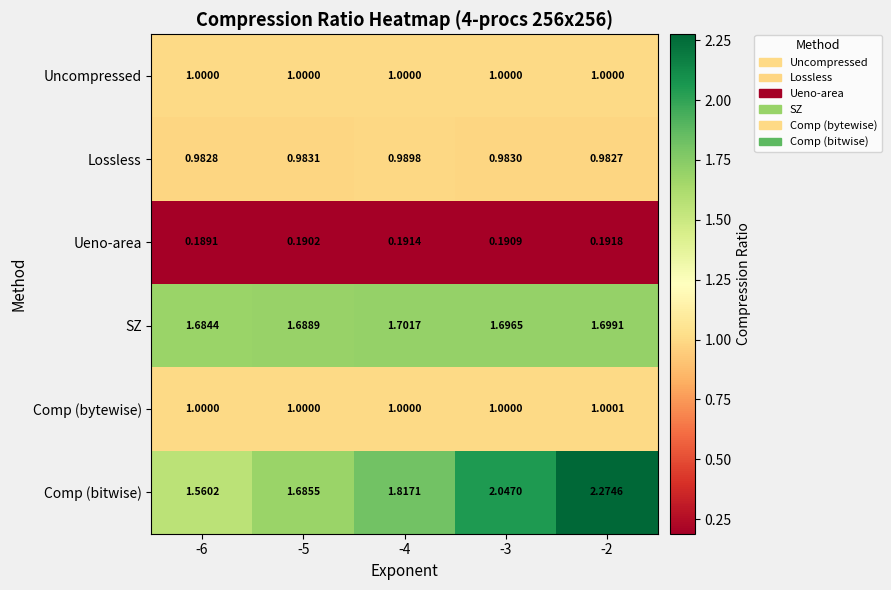

Between -4 and -2, which series saw the biggest shift?

Comp (bitwise)